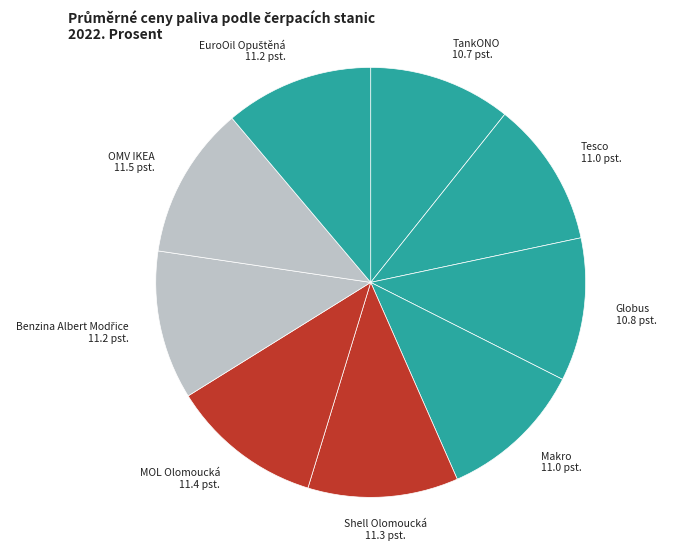

How many slices are in this pie chart?

9